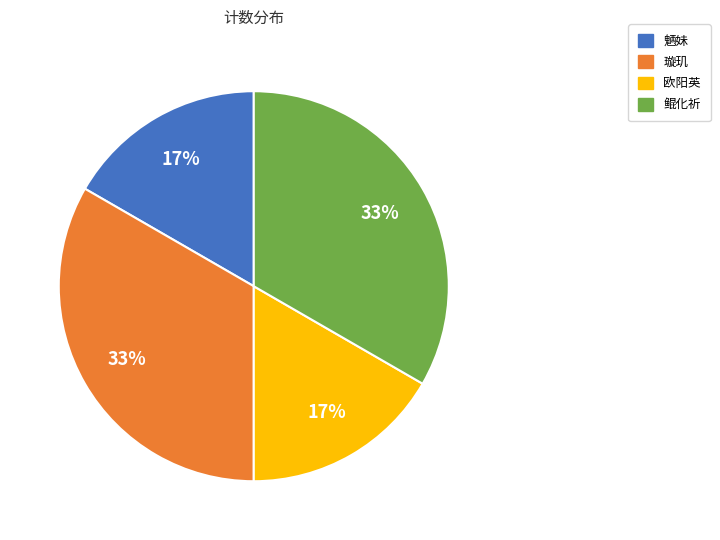

To the nearest percent, what is the combined percentage of 魉妹 and 璇玑?

50%